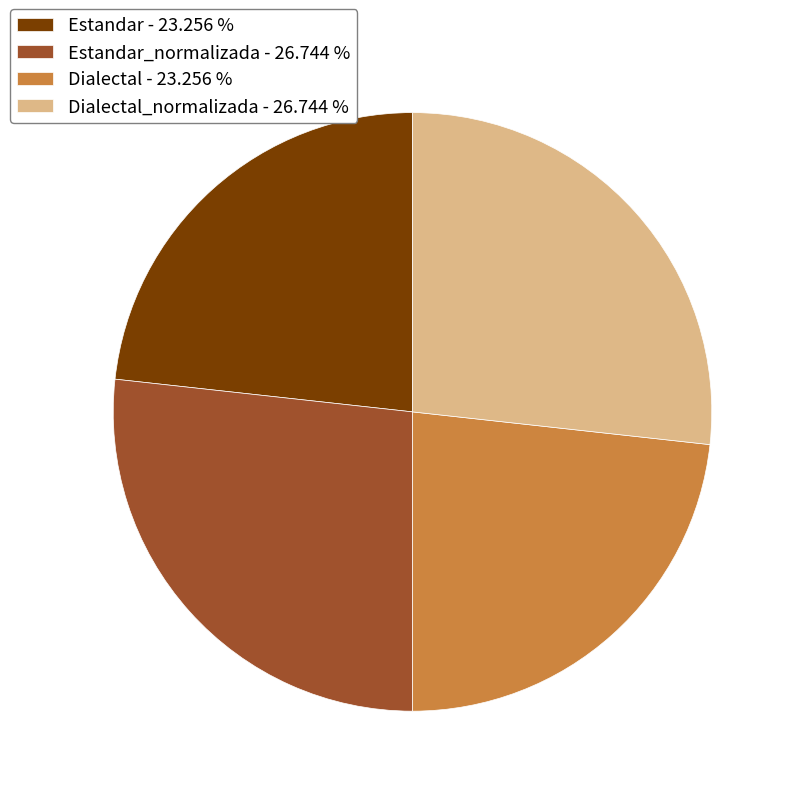

Approximately how many times larger is the value at Estandar_normalizada - 26.744 % compared to Dialectal_normalizada - 26.744 %?

1.0